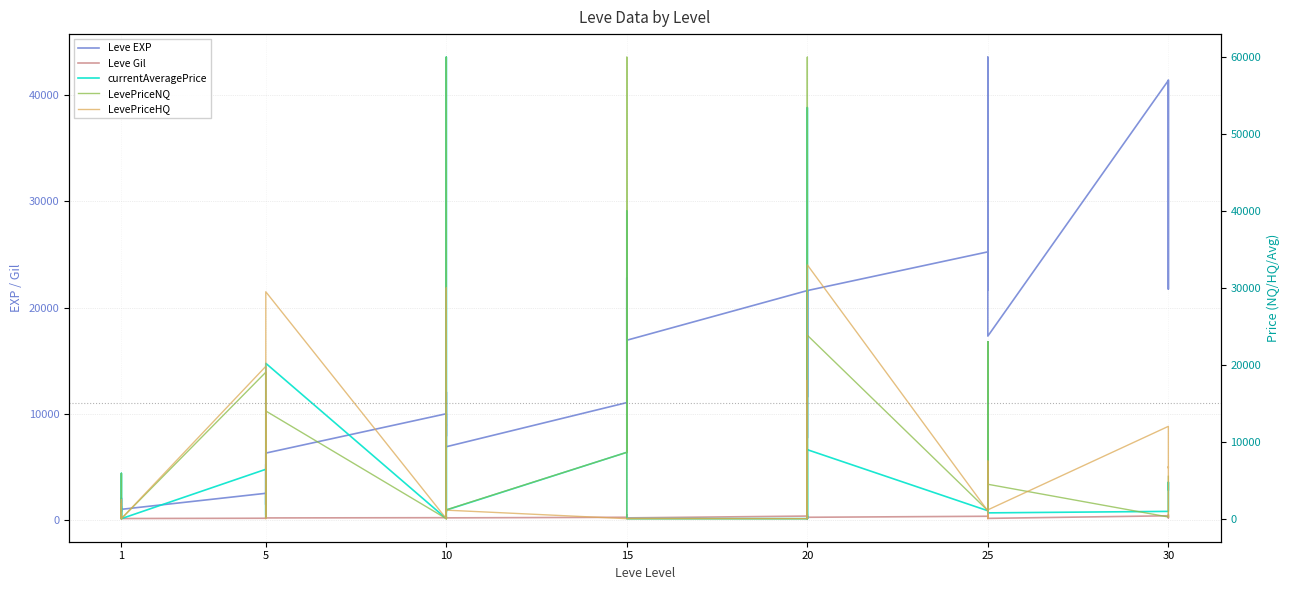

How many values in the LevePriceHQ series are below 200?

20